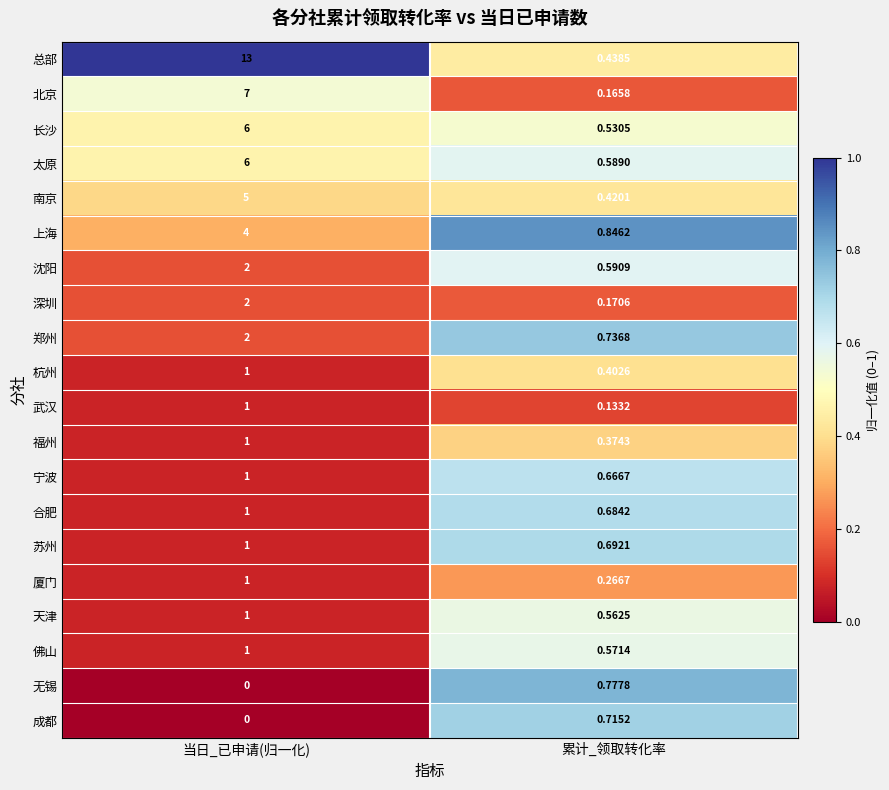

List the labels in order of 厦门 value, largest first.

当日_已申请(归一化), 累计_领取转化率